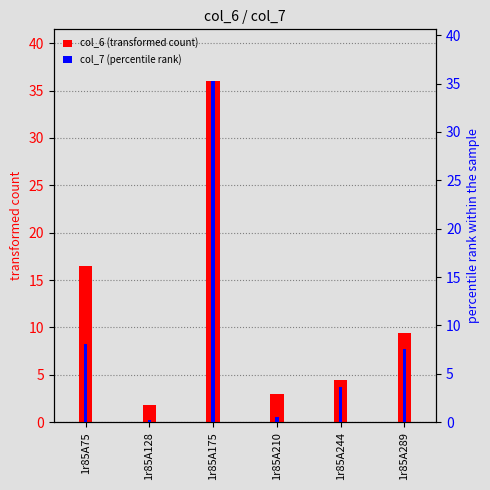

Rank the series at 1r85A244 from highest to lowest value.

col_6 (transformed count), col_7 (percentile rank)